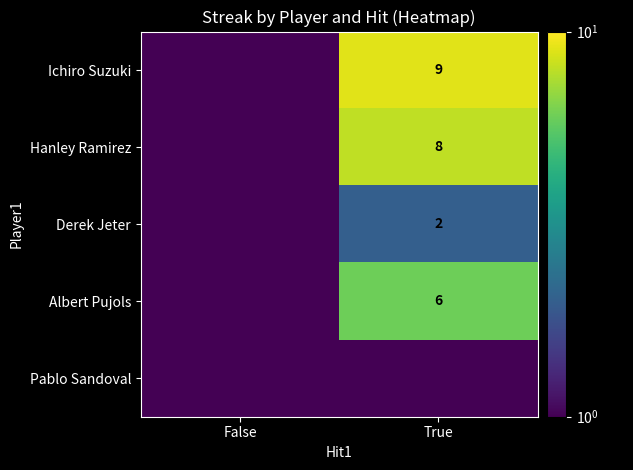

The Hanley Ramirez series shows 8.0 at True. True or false?

True